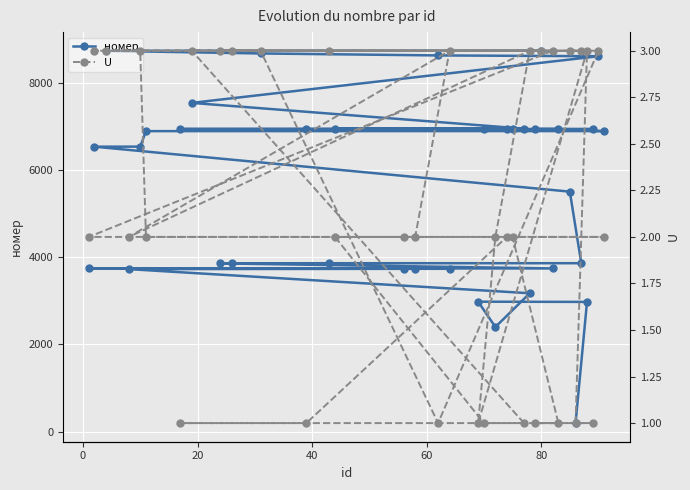

True or false: U and номер cross at least once.

False